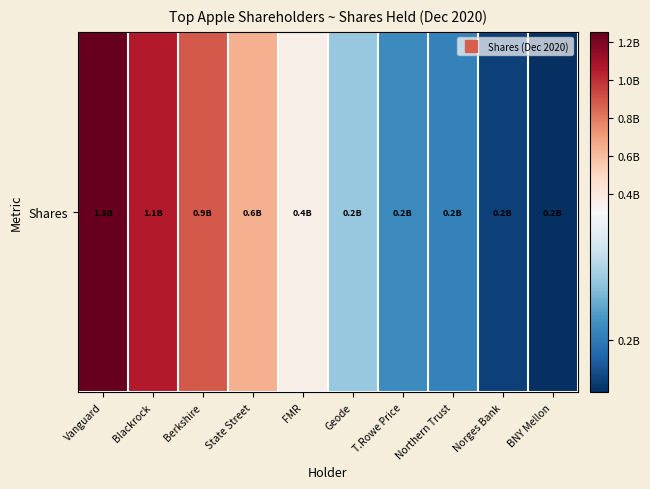

What is the change in value from FMR to Norges Bank?

-190970723